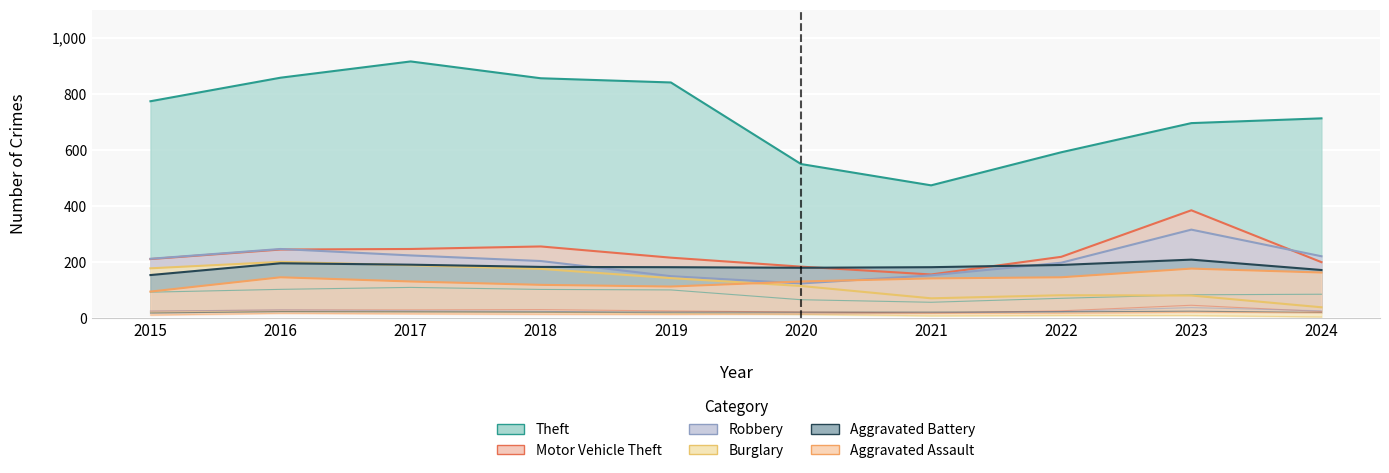

Reading left to right, what are all the values shown in this chart?

Theft: 2015=774	2016=858	2017=916	2018=856	2019=841	2020=550	2021=474	2022=592	2023=696	2024=713
Motor Vehicle Theft: 2015=211	2016=245	2017=247	2018=256	2019=216	2020=184	2021=156	2022=219	2023=385	2024=200
Robbery: 2015=212	2016=247	2017=224	2018=204	2019=150	2020=124	2021=153	2022=198	2023=316	2024=221
Burglary: 2015=178	2016=201	2017=189	2018=176	2019=143	2020=115	2021=71	2022=82	2023=81	2024=39
Aggravated Battery: 2015=154	2016=196	2017=191	2018=183	2019=182	2020=180	2021=182	2022=190	2023=209	2024=172
Aggravated Assault: 2015=95	2016=146	2017=131	2018=119	2019=113	2020=131	2021=142	2022=146	2023=177	2024=163